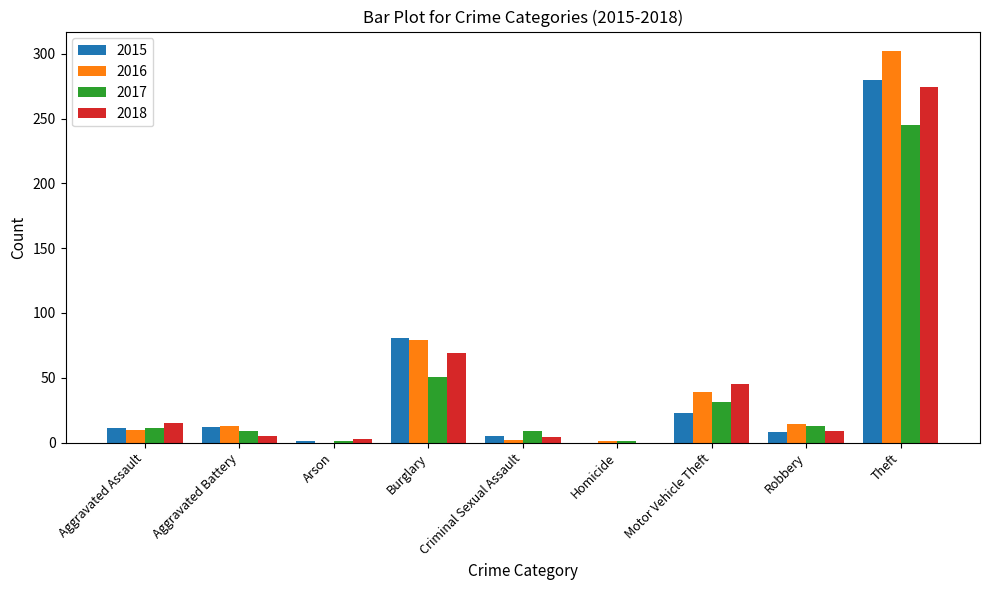

At which category is the sum across all series the highest?

Theft